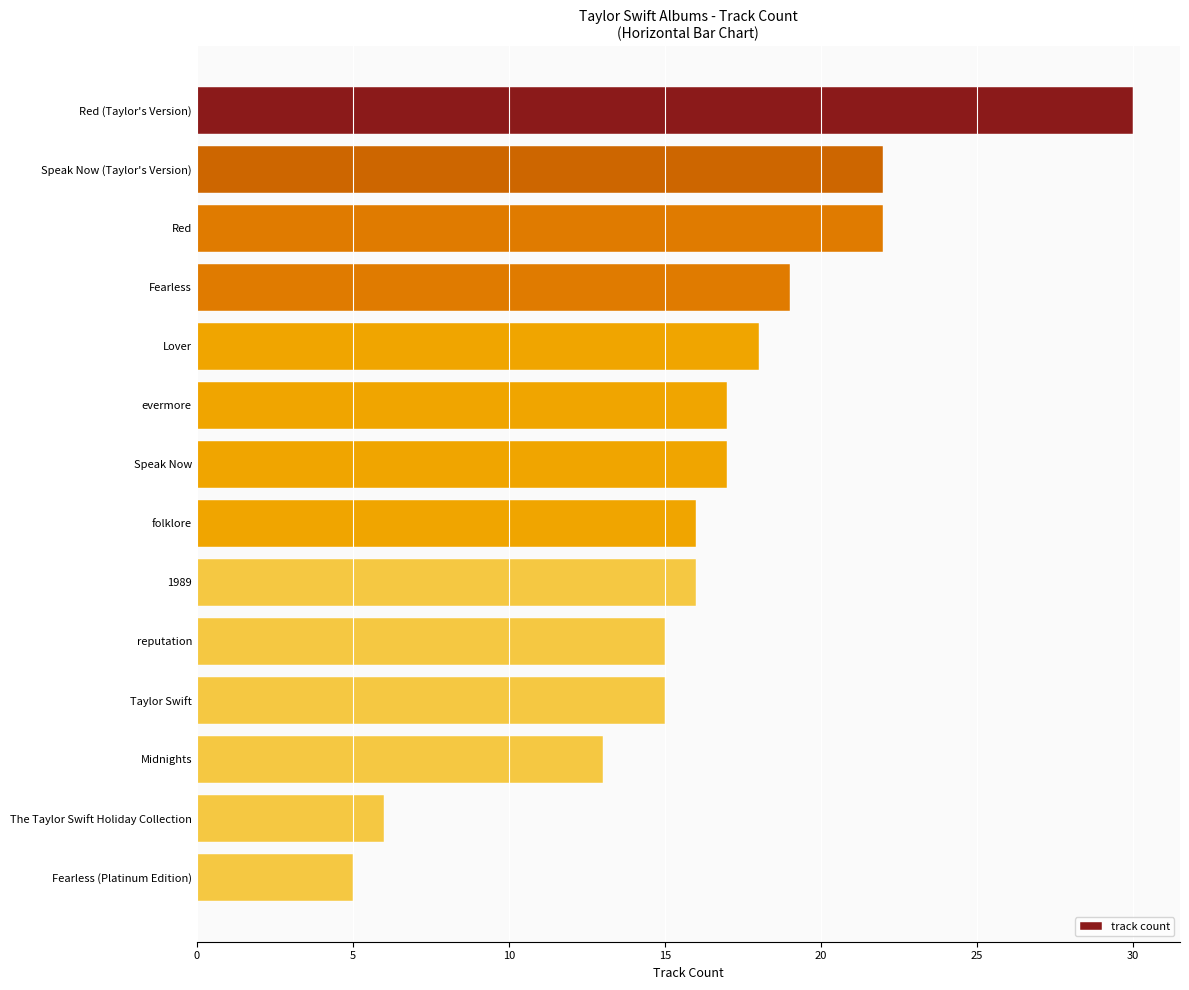

Reading bottom to top, extract all data points from this chart.

5	6	13	15	15	16	16	17	17	18	19	22	22	30